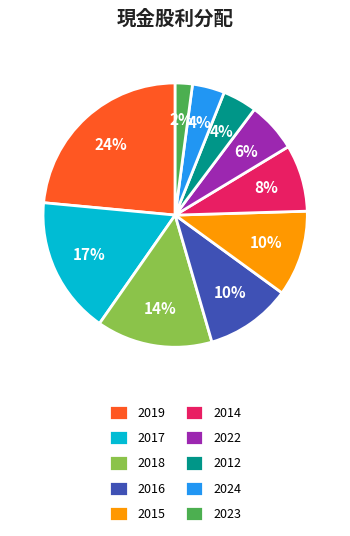

How many segments does this pie chart have?

10